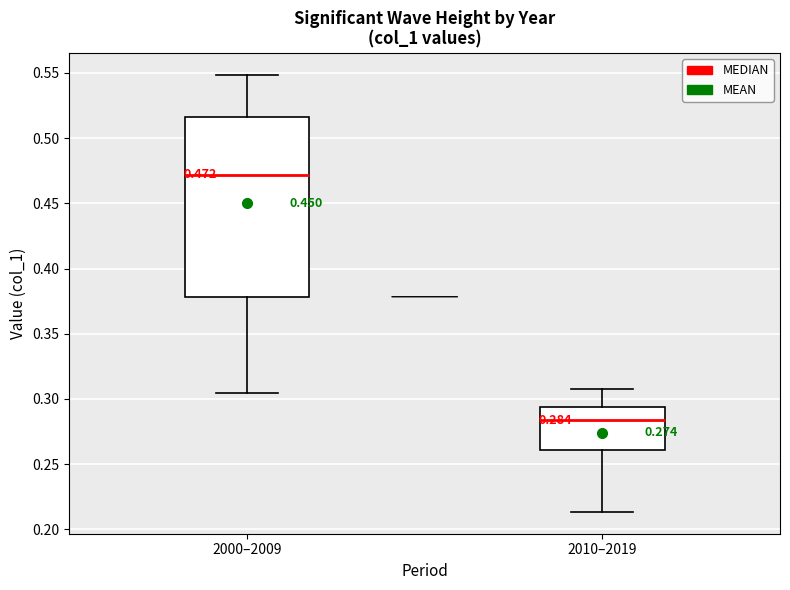

Which box's median line is the highest?

2000–2009